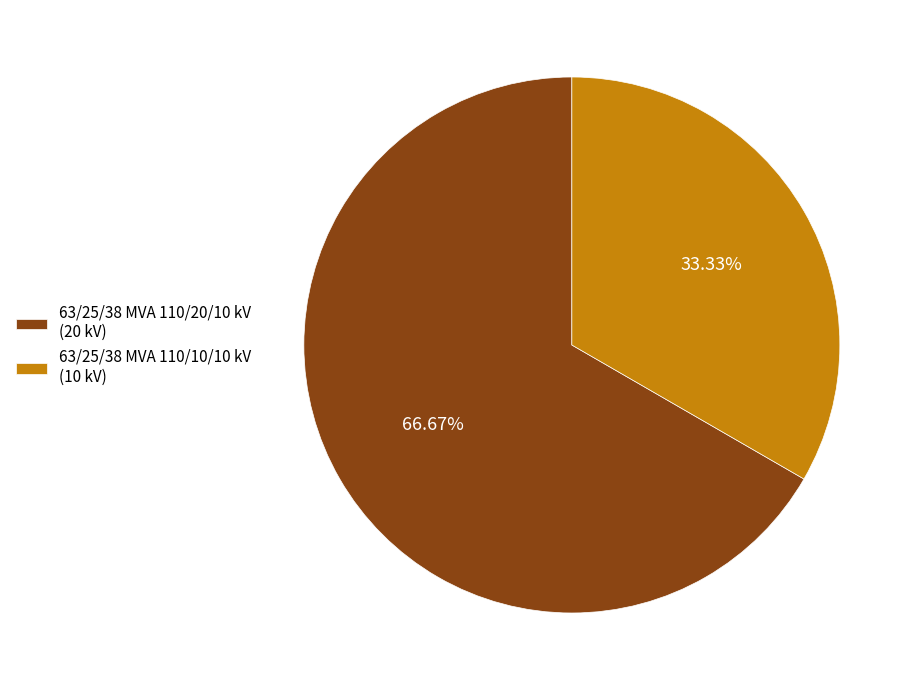

Is it true that 63/25/38 MVA 110/10/10 kV is 33% of the pie?

True